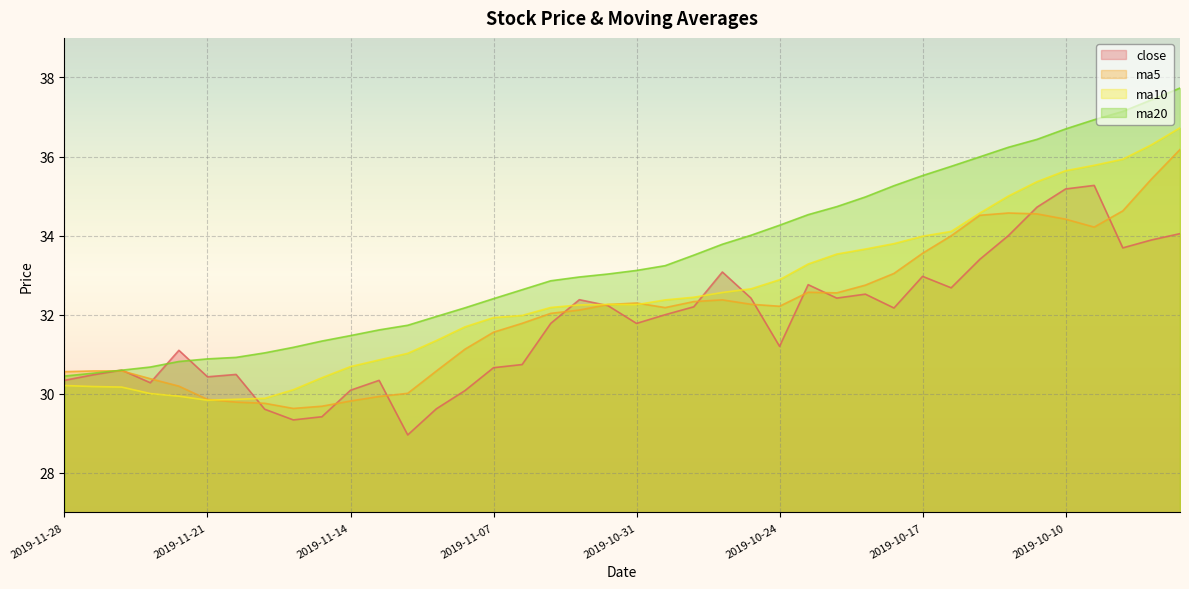

True or false: ma5 has a value of 7.4 at 2019-11-28.

False